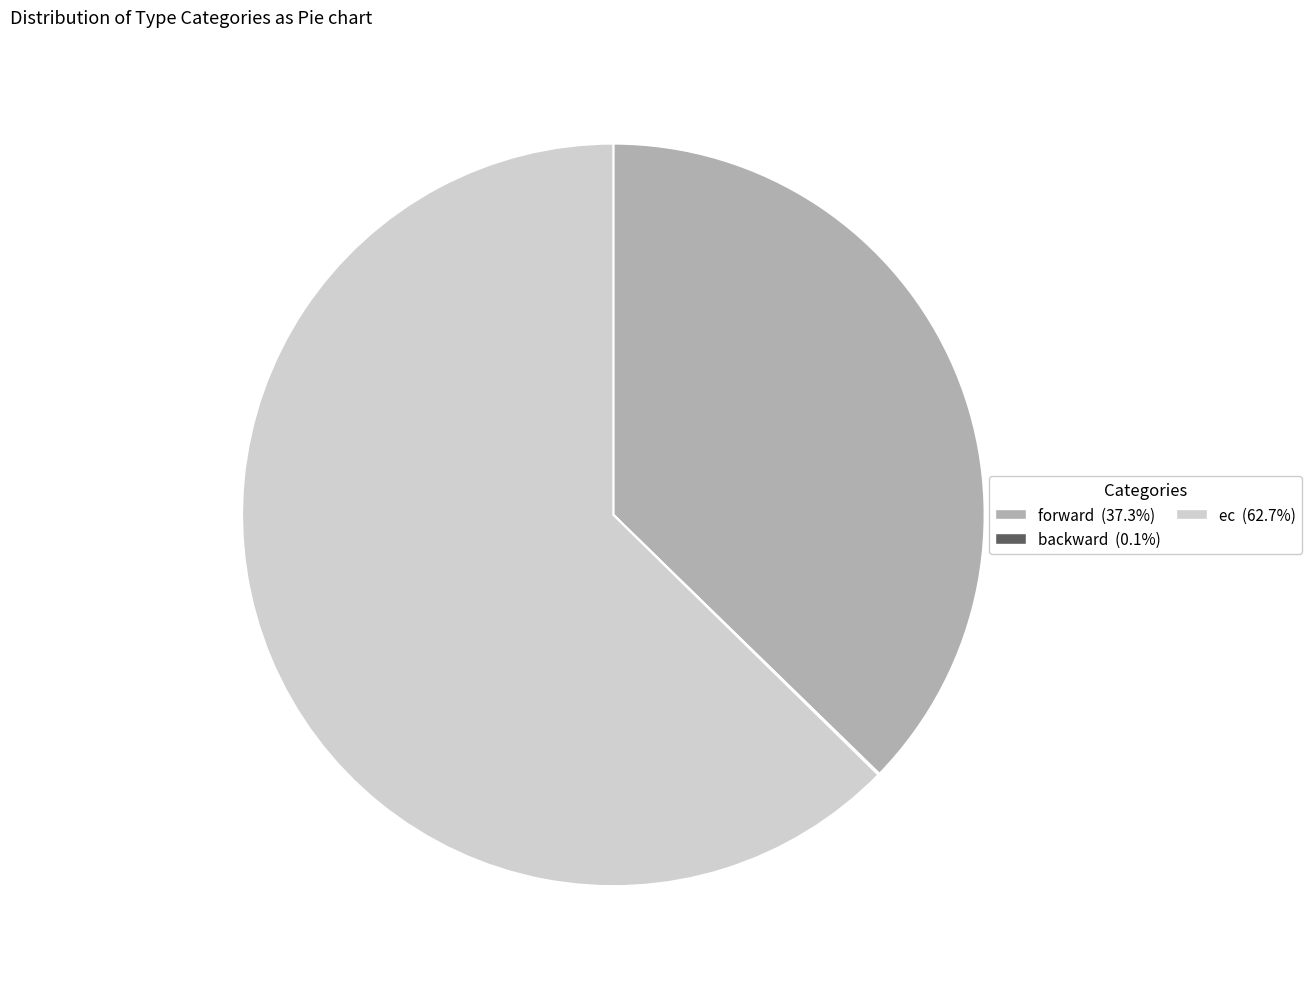

Do ec and forward together represent more than half of the pie?

Yes